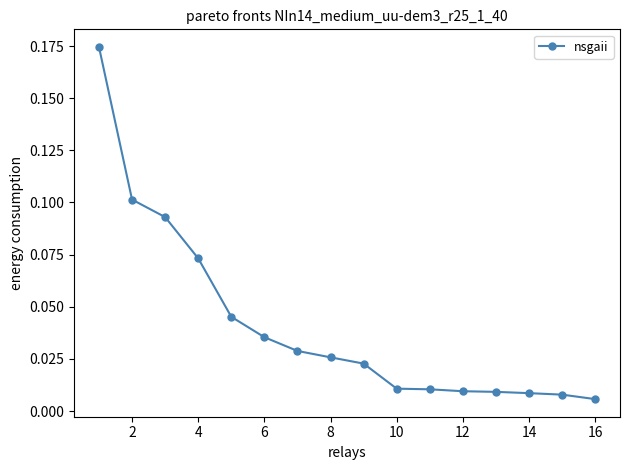

What is the sum of all values?

0.7